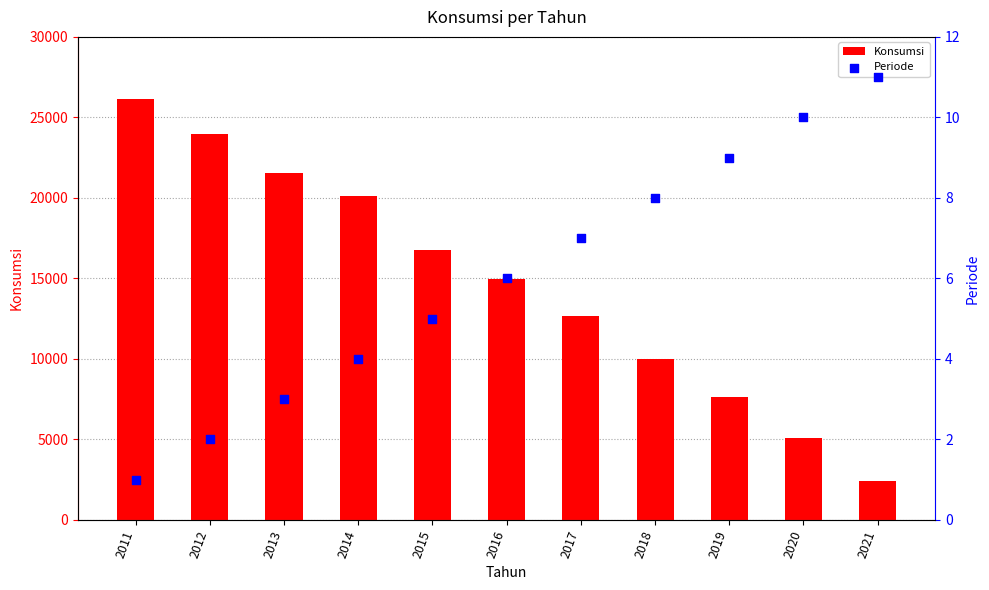

Which series has the widest spread of Y values?

Konsumsi